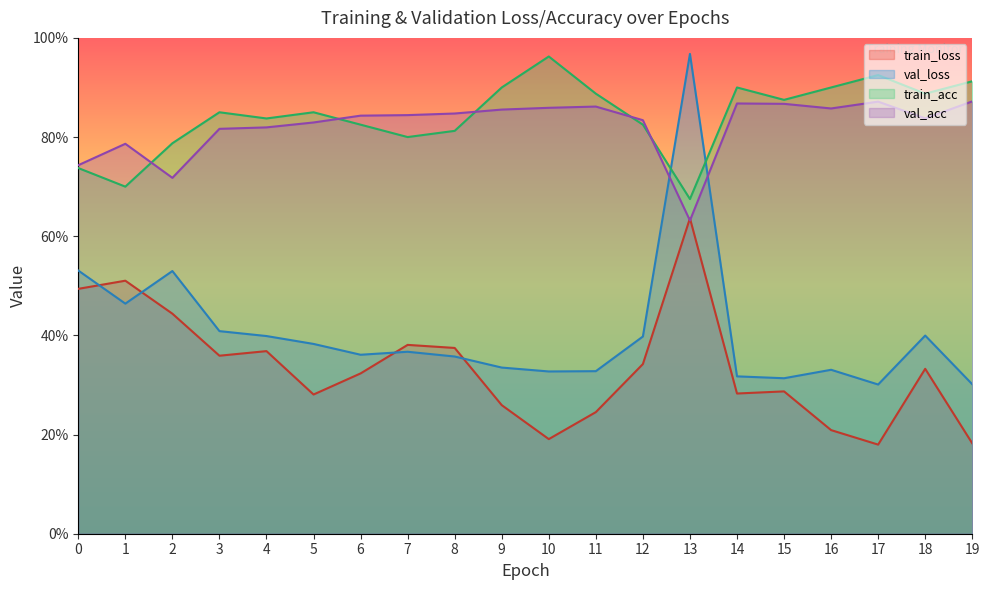

Which series has the largest total across all categories?

train_acc